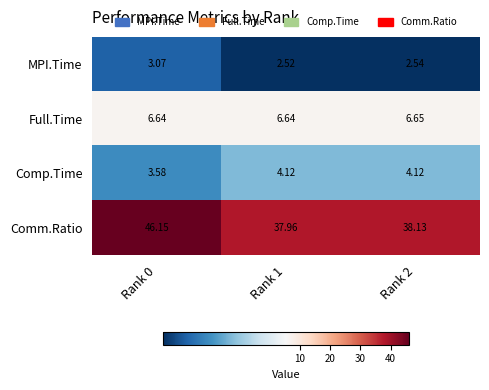

Which series has the largest total across all categories?

Comm.Ratio